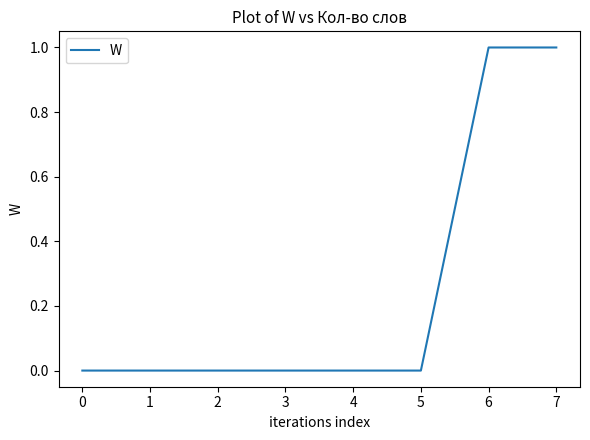

What is the difference between the maximum and second lowest values?

1